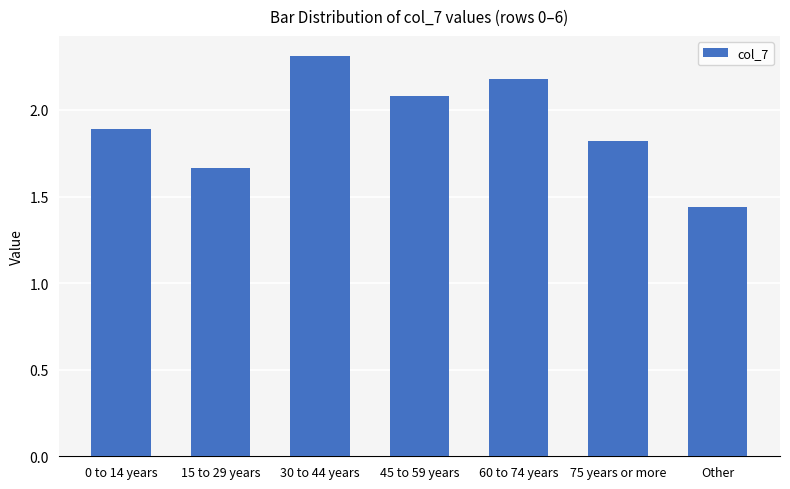

Rank the categories by value from highest to lowest.

30 to 44 years, 60 to 74 years, 45 to 59 years, 0 to 14 years, 75 years or more, 15 to 29 years, Other